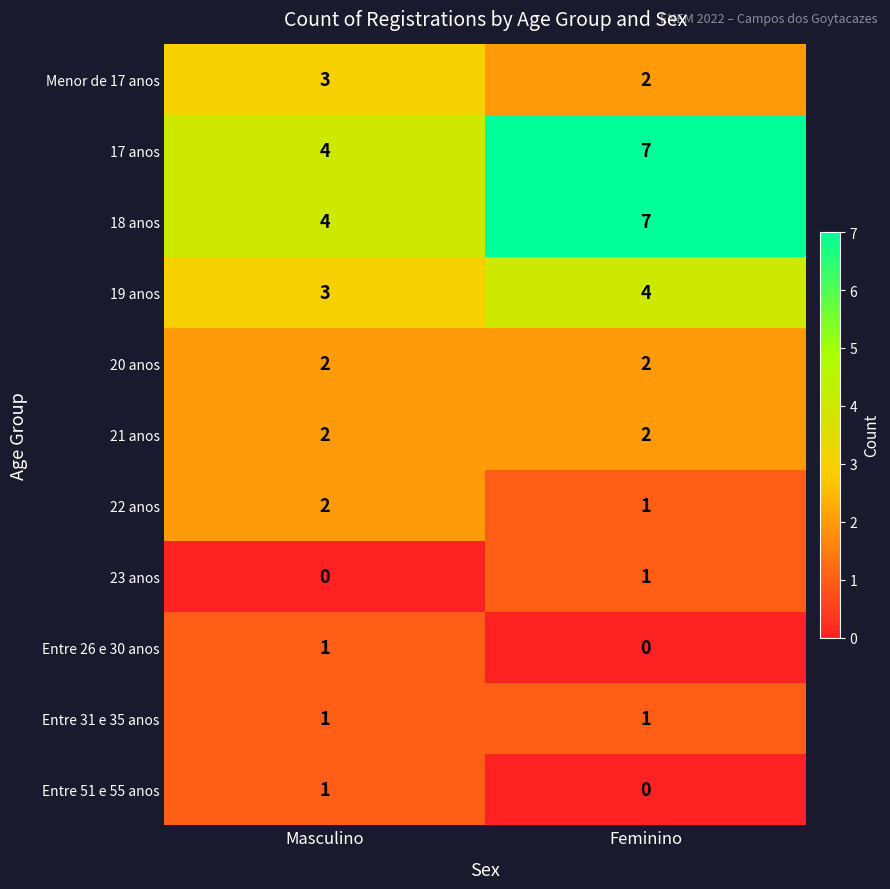

Reading left to right, what are all the values shown in this chart?

Menor de 17 anos: Masculino=3	Feminino=2
17 anos: Masculino=4	Feminino=7
18 anos: Masculino=4	Feminino=7
19 anos: Masculino=3	Feminino=4
20 anos: Masculino=2	Feminino=2
21 anos: Masculino=2	Feminino=2
22 anos: Masculino=2	Feminino=1
23 anos: Masculino=0	Feminino=1
Entre 26 e 30 anos: Masculino=1	Feminino=0
Entre 31 e 35 anos: Masculino=1	Feminino=1
Entre 51 e 55 anos: Masculino=1	Feminino=0